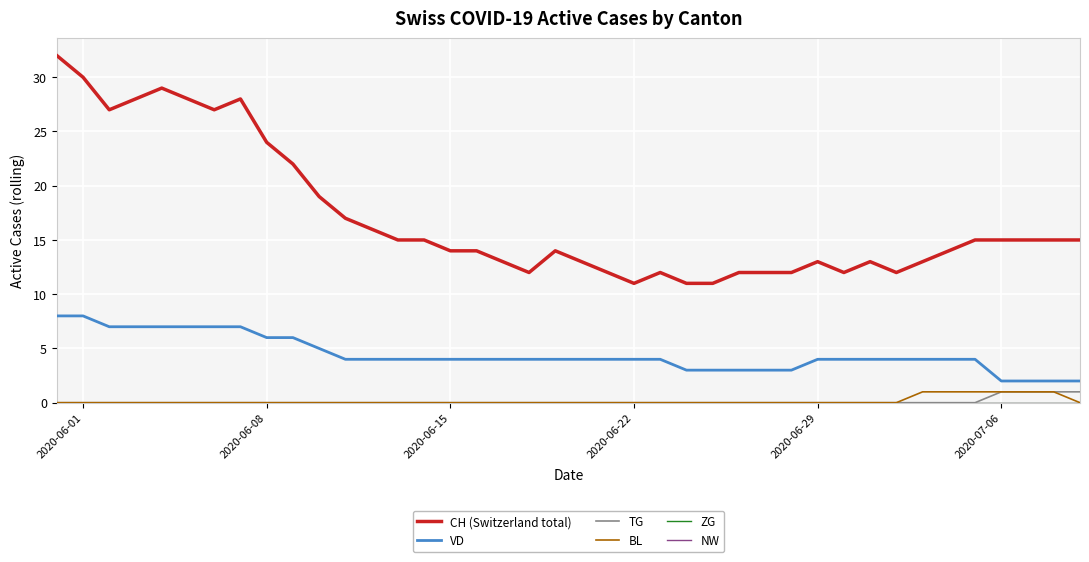

Which series has the largest total across all categories?

CH (Switzerland total)